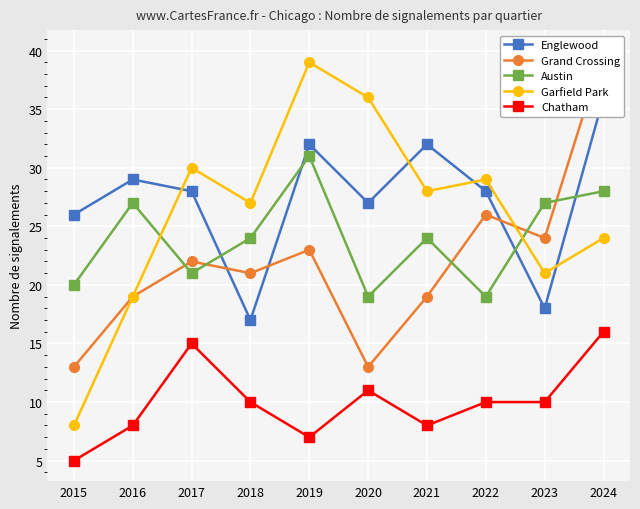

What is the difference between the maximum and minimum values in the Englewood series?

19